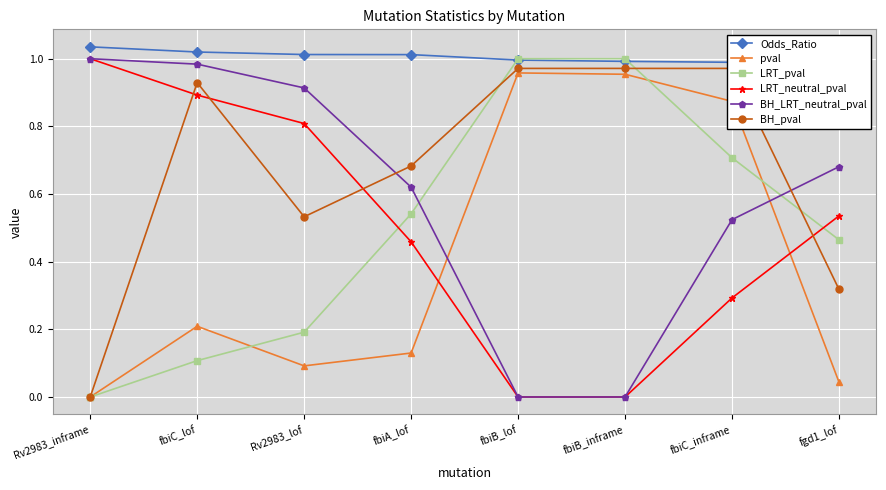

Between Rv2983_lof and fbiC_inframe, which series saw the biggest shift?

pval